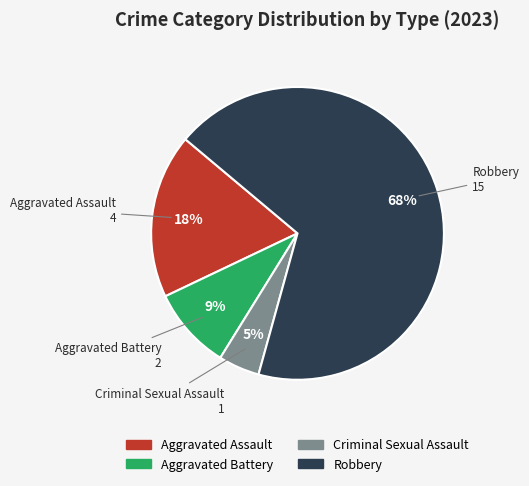

Does Robbery account for over 50% of the chart?

Yes